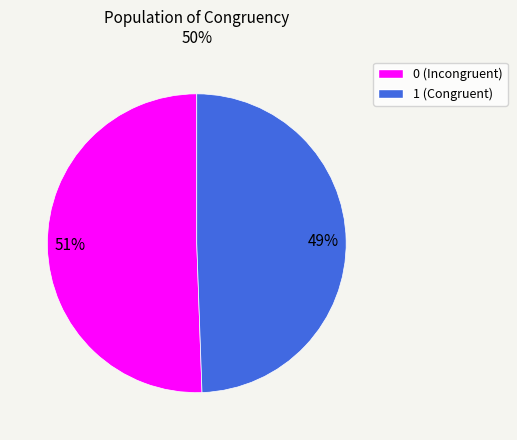

Is there a majority slice in this chart?

Yes